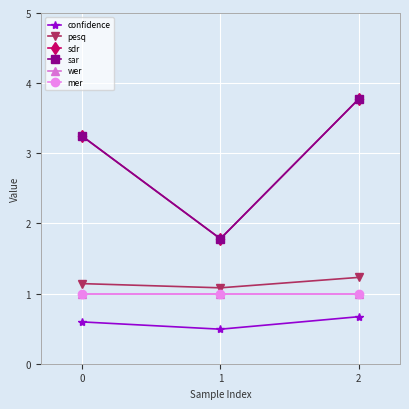

List the labels in order of pesq value, largest first.

2, 0, 1